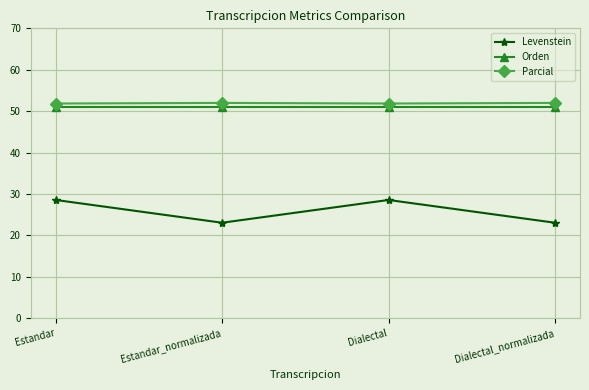

What is the sum of all Levenstein values?

103.3